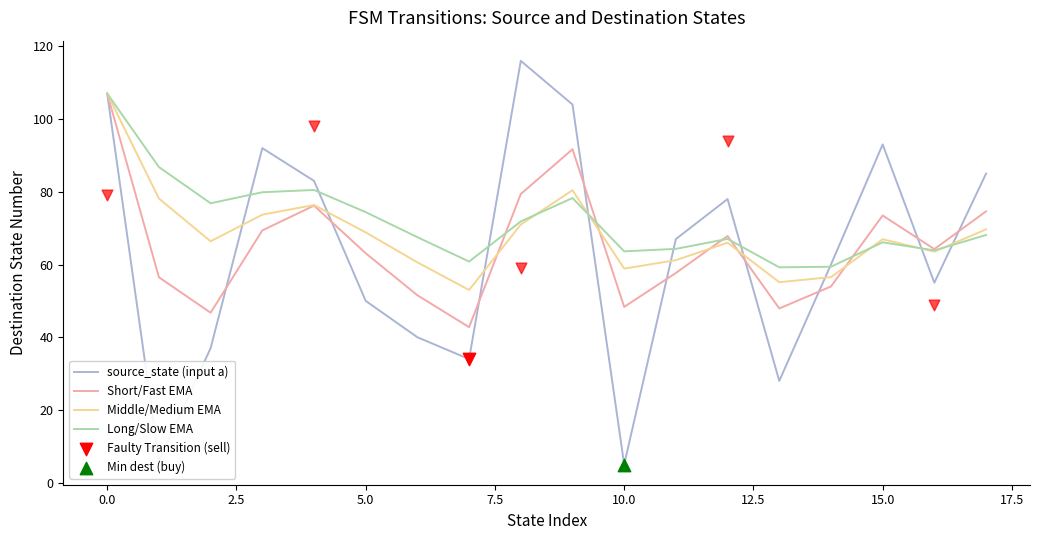

Which series has the largest total across all categories?

Long/Slow EMA